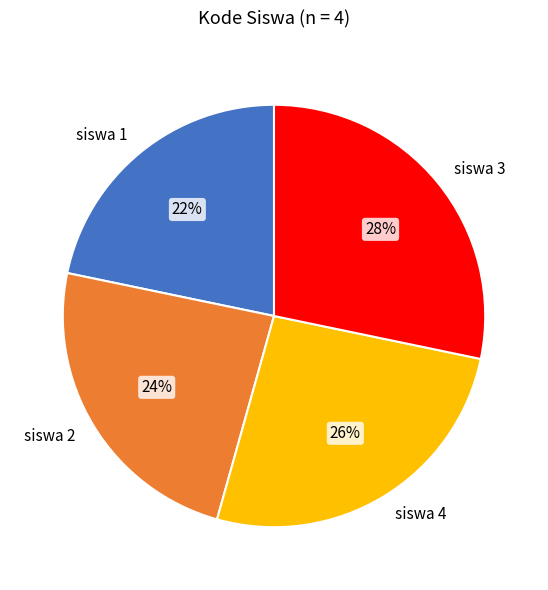

Does siswa 2 account for over 50% of the chart?

No